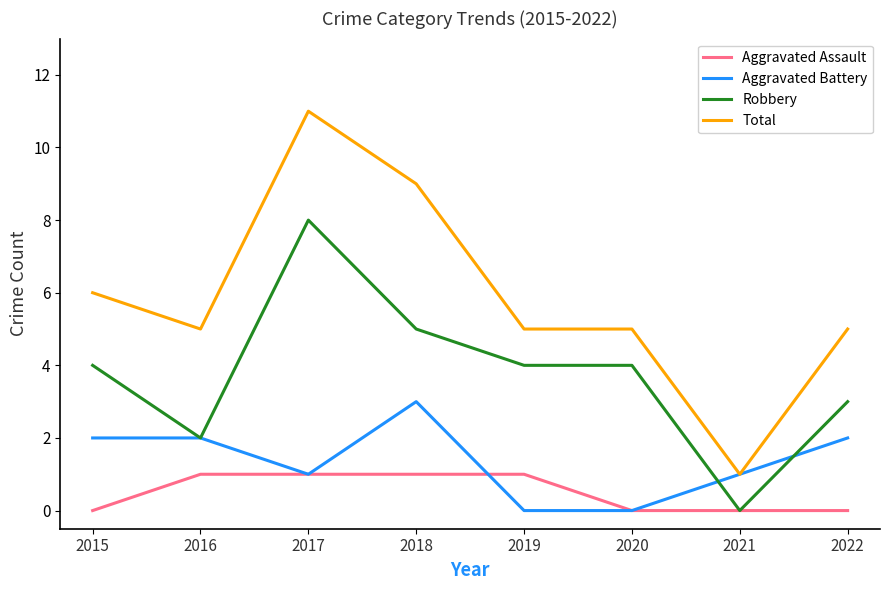

Reading left to right, extract all data points from this chart.

Aggravated Assault: 2015=0	2016=1	2017=1	2018=1	2019=1	2020=0	2021=0	2022=0
Aggravated Battery: 2015=2	2016=2	2017=1	2018=3	2019=0	2020=0	2021=1	2022=2
Robbery: 2015=4	2016=2	2017=8	2018=5	2019=4	2020=4	2021=0	2022=3
Total: 2015=6	2016=5	2017=11	2018=9	2019=5	2020=5	2021=1	2022=5